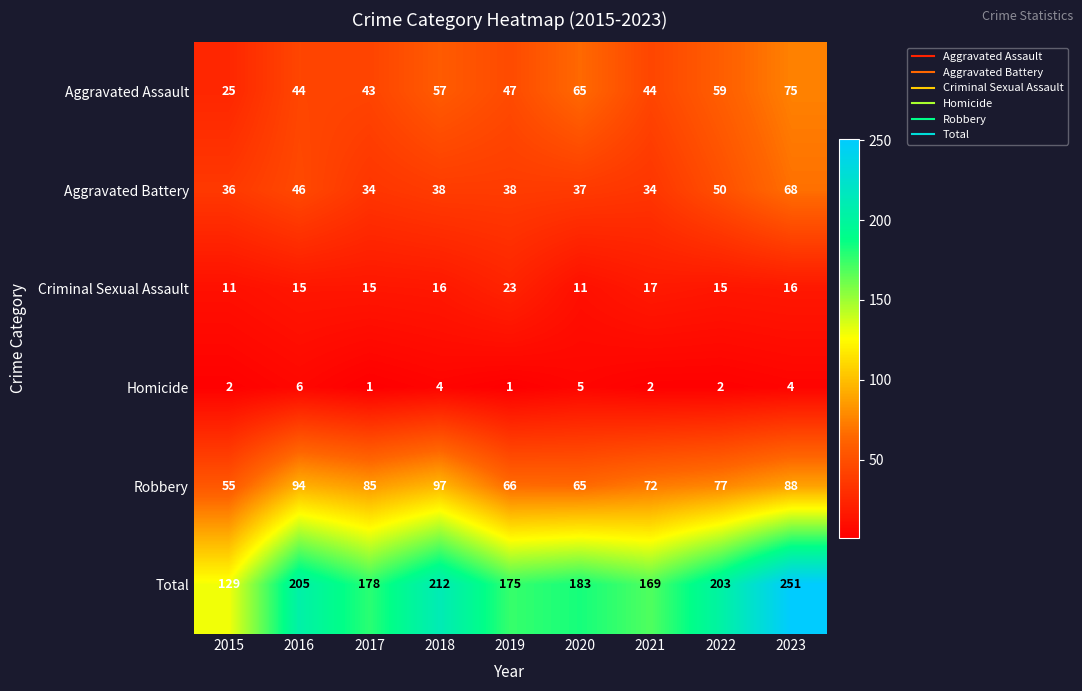

Which series changed the most between 2015 and 2020?

Total